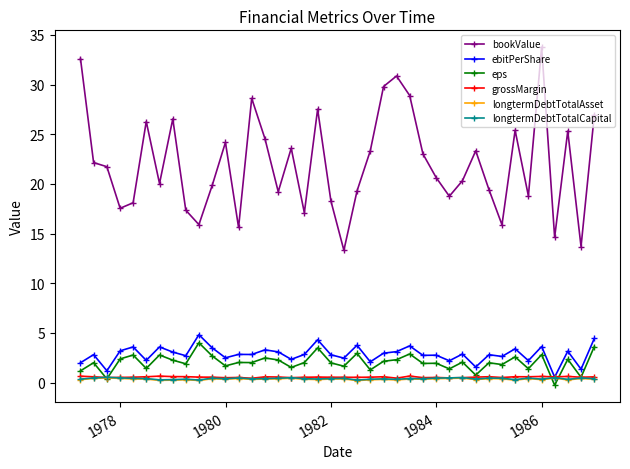

True or false: bookValue and ebitPerShare cross at least once.

False